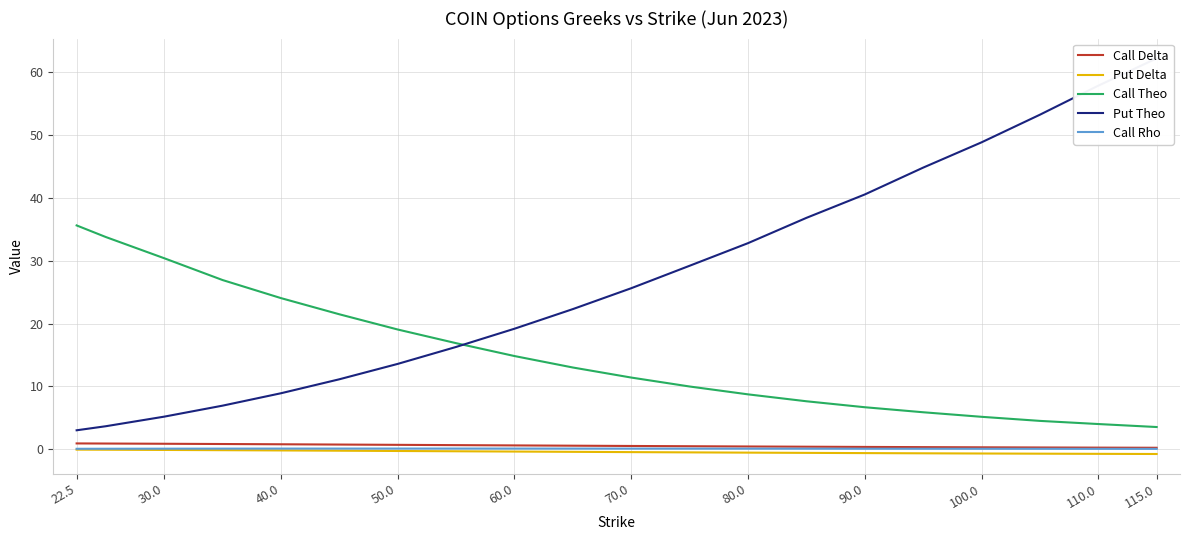

True or false: Call Rho has a value of 0.0 at 115.0.

True